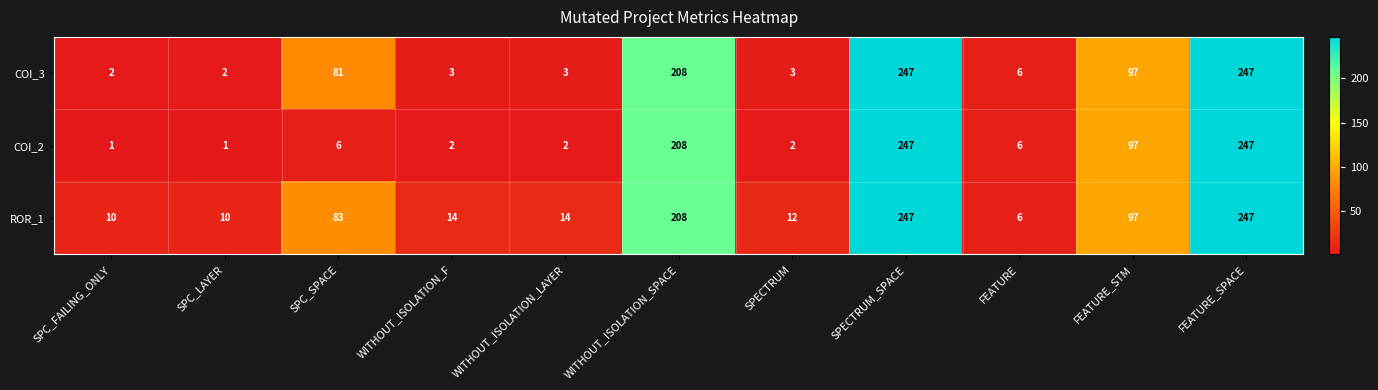

Which series has the largest range (max minus min)?

COI_2